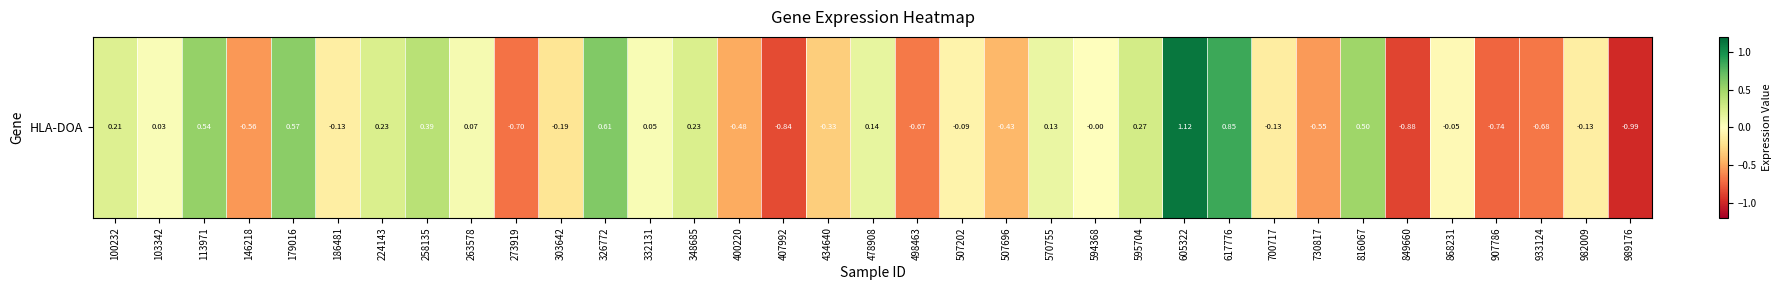

Count the number of data series in this chart.

1